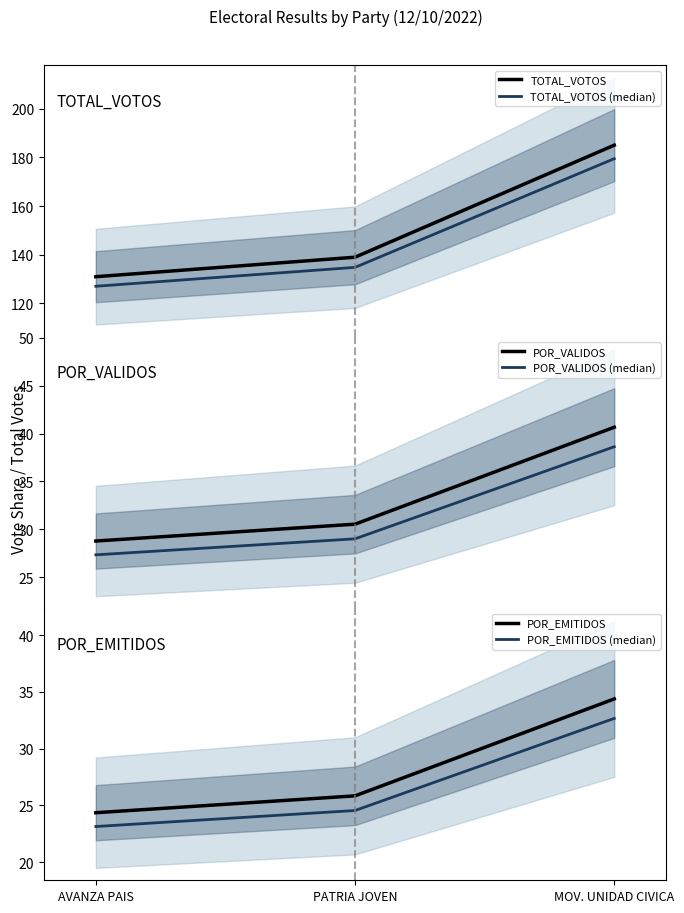

At which category is the sum across all series the highest?

MOV. UNIDAD CIVICA